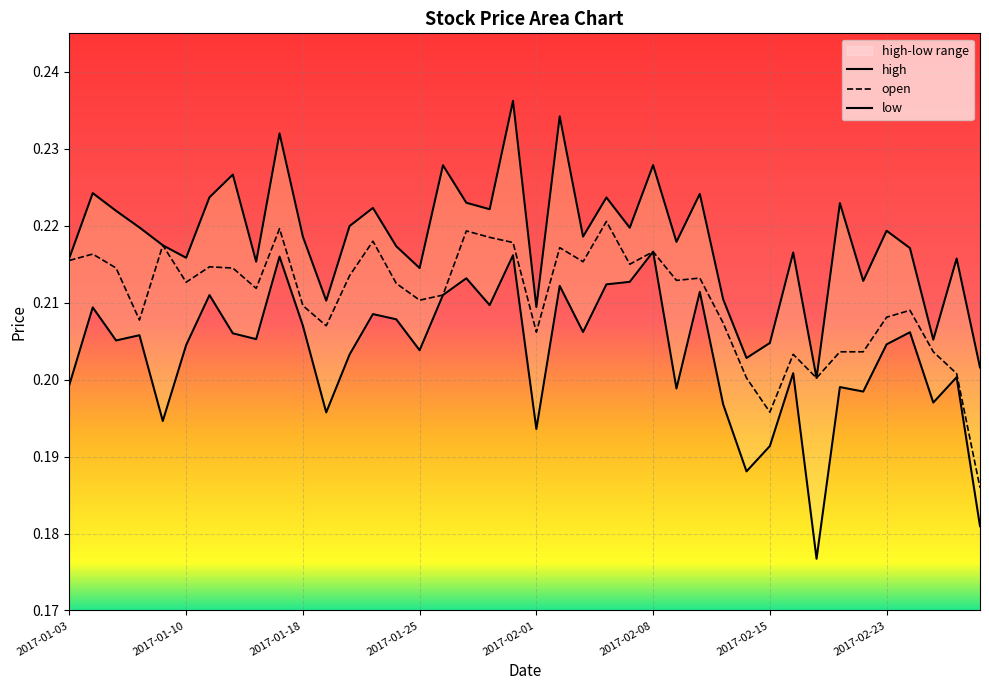

What is the approximate value of low at 2017-01-20?

0.2